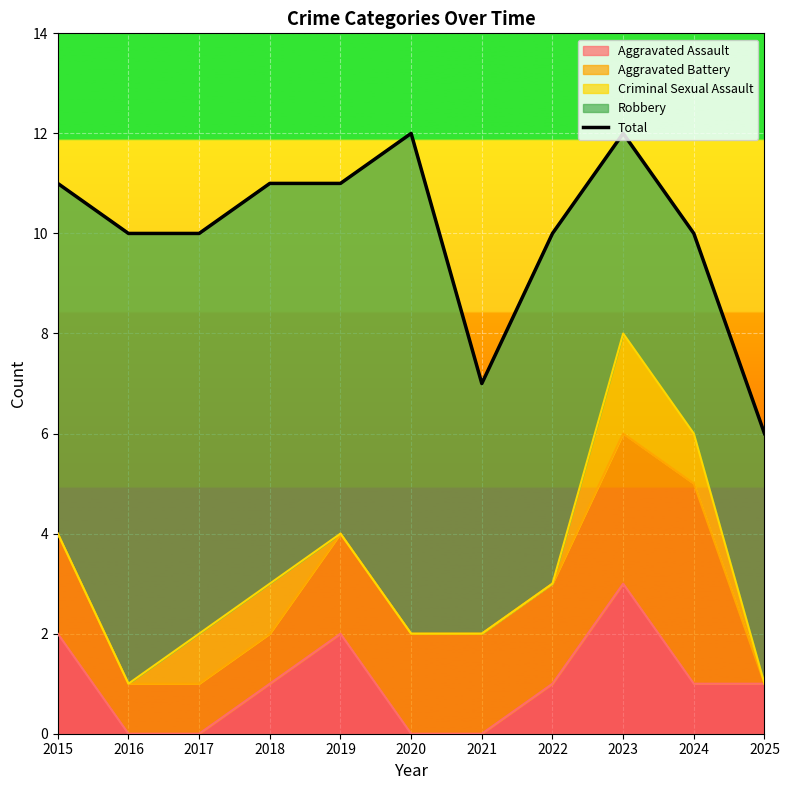

Approximately how many times larger is the value at 2017 compared to 2023?

0.8